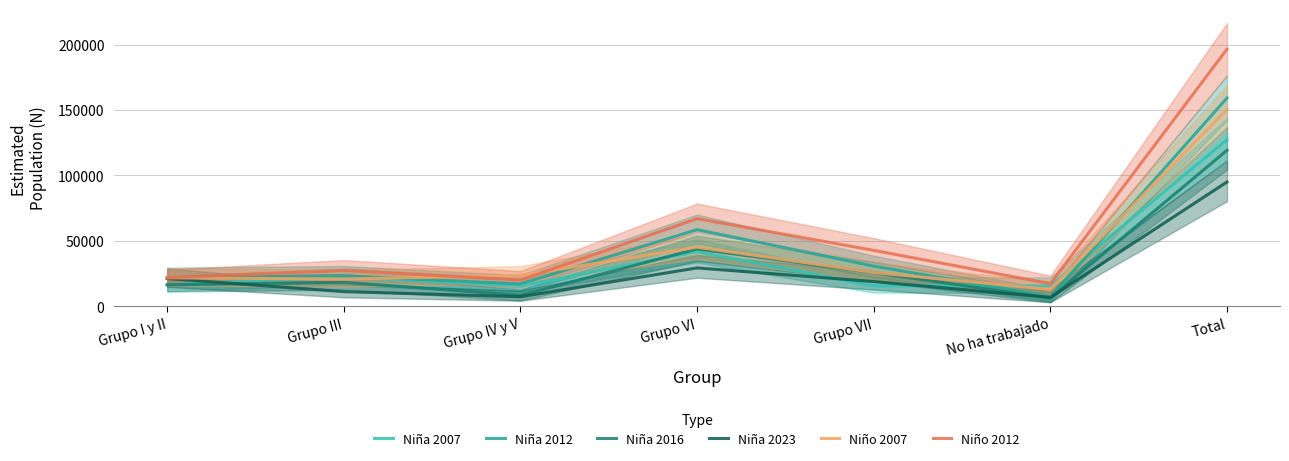

In Niña 2012, how many points are lower than both neighbors (excluding endpoints)?

2